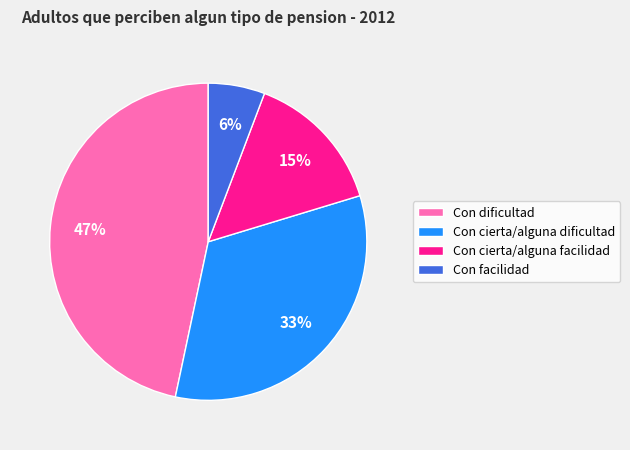

To the nearest percent, what portion does Con cierta/alguna facilidad represent?

15%